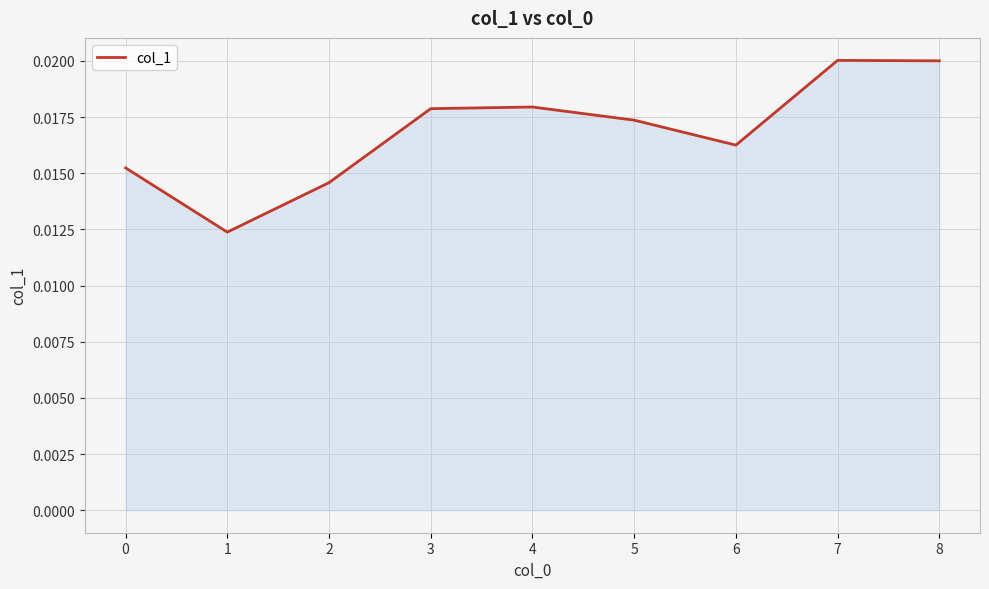

Which has a higher value, 3 or 7?

7